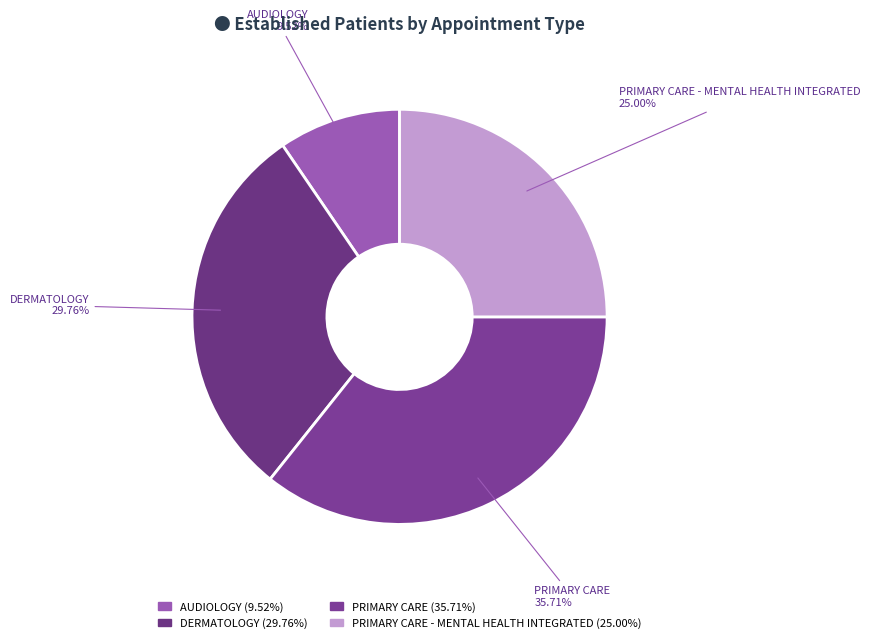

How many slices are in this pie chart?

4